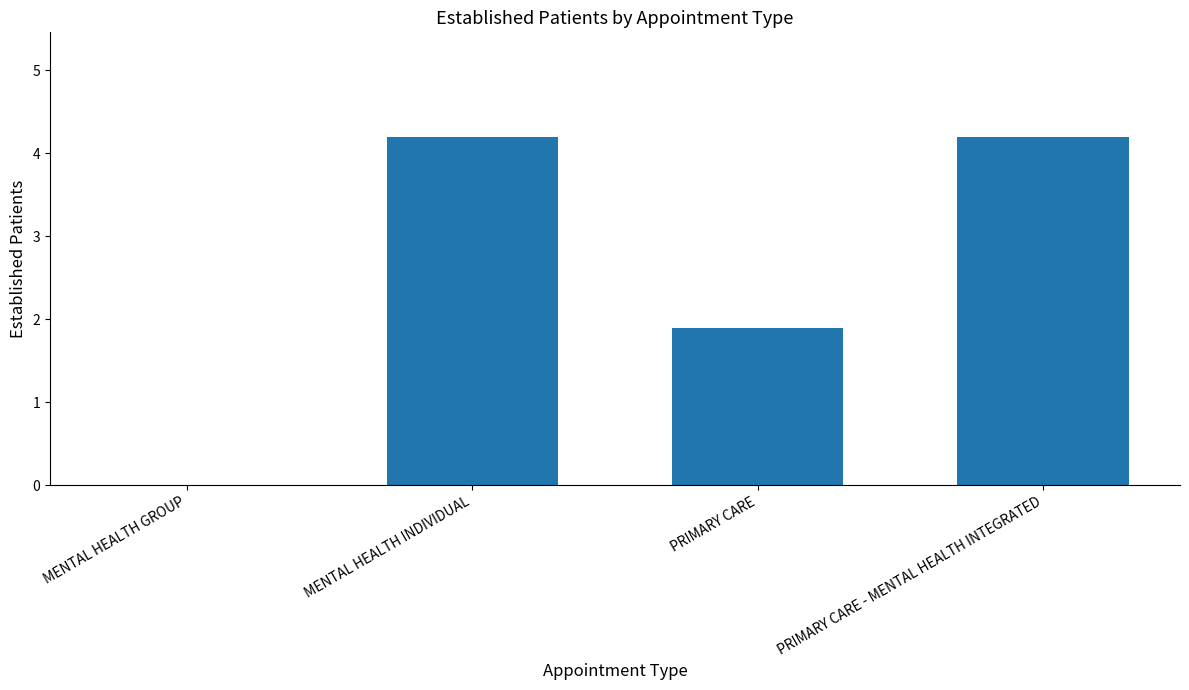

The value at PRIMARY CARE is 1.9. True or false?

True